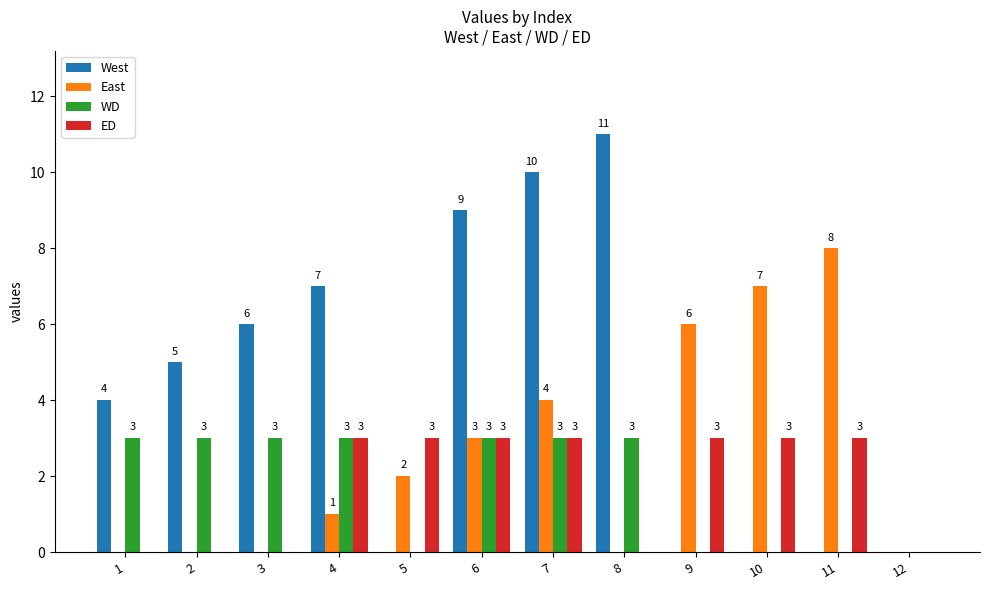

Reading left to right, transcribe all the data shown in this chart.

West: 4	5	6	7	0	9	10	11	0	0	0	0
East: 0	0	0	1	2	3	4	0	6	7	8	0
WD: 3	3	3	3	0	3	3	3	0	0	0	0
ED: 0	0	0	3	3	3	3	0	3	3	3	0